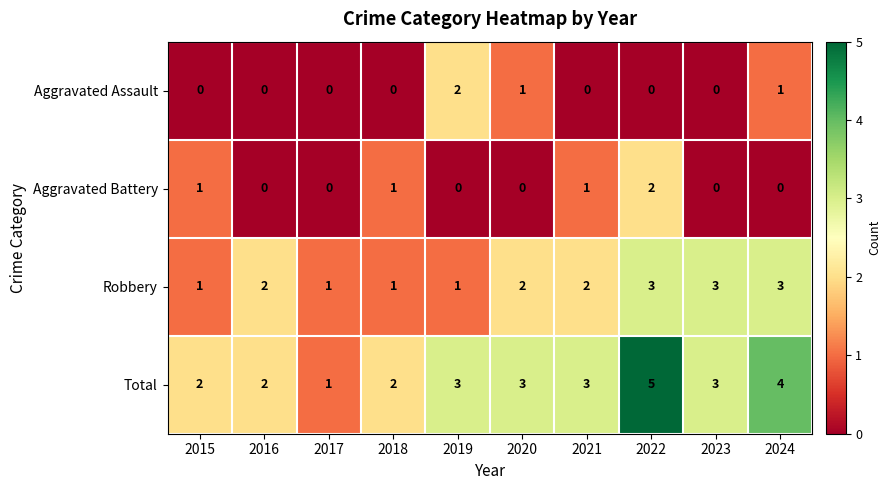

Which series changed the most between 2018 and 2019?

Aggravated Assault